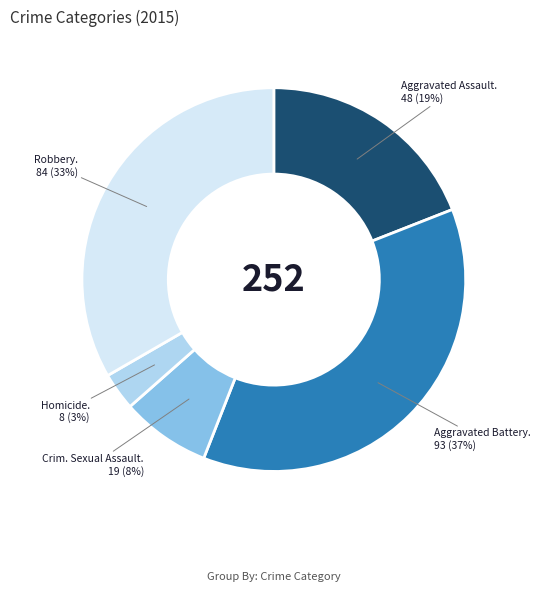

To the nearest percent, what is the difference between the largest and smallest slice percentages?

34%